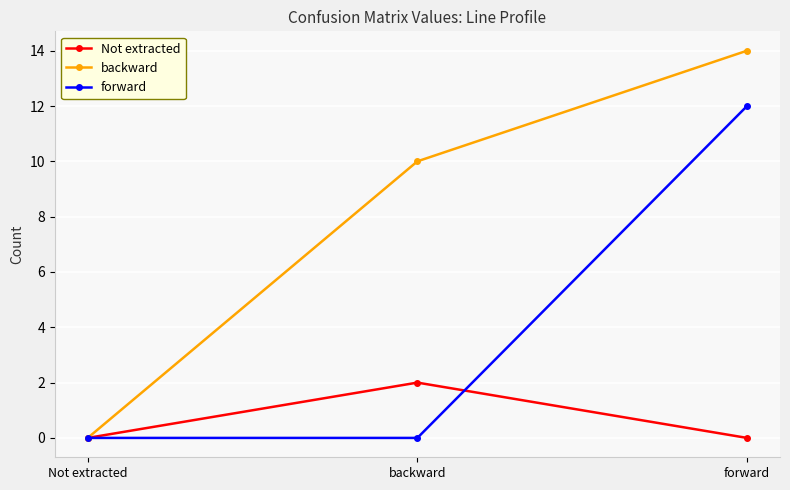

What position from the right is forward?

1